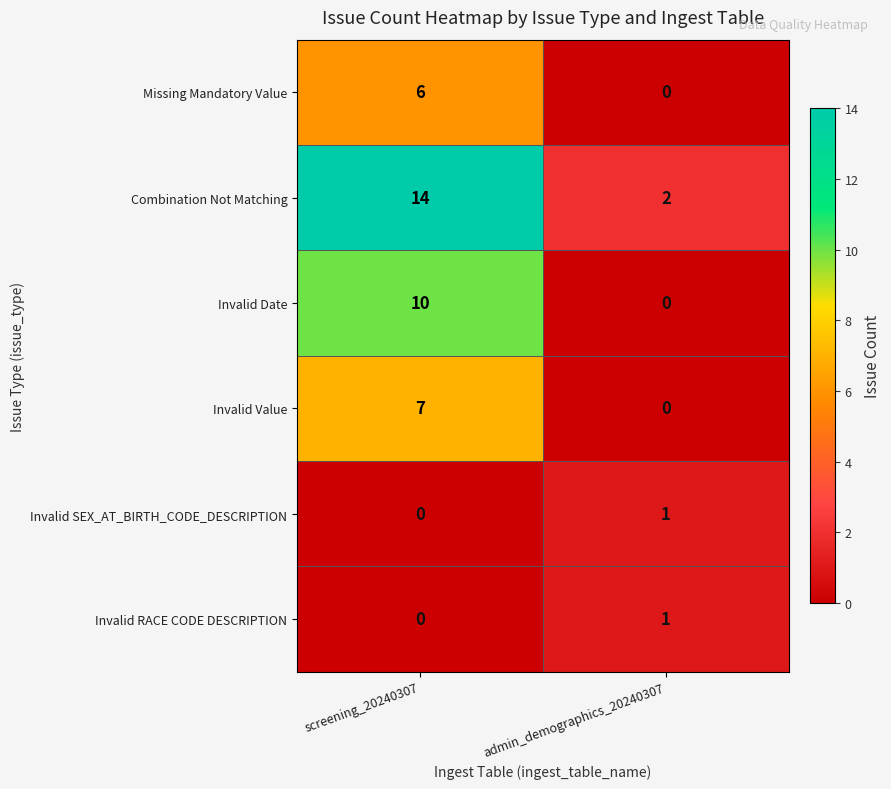

What is the difference between the highest and lowest values at admin_demographics_20240307?

2